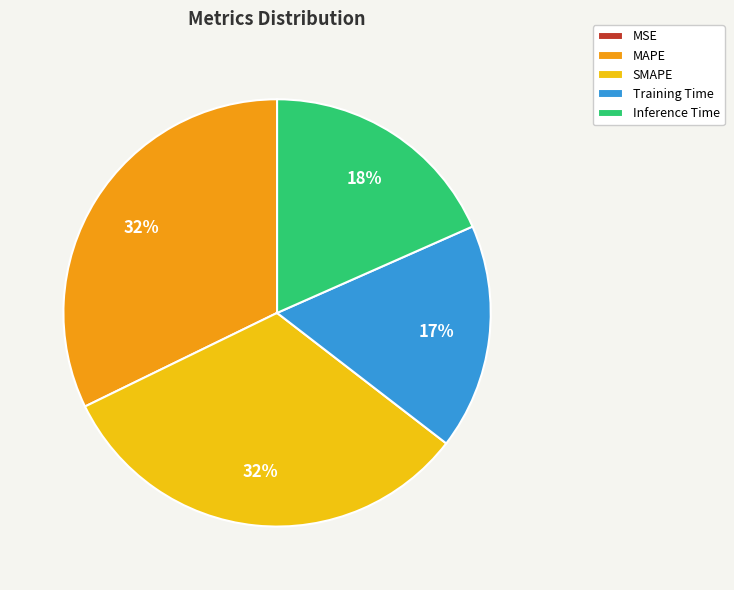

Do MAPE and Inference Time together represent more than half of the pie?

Yes